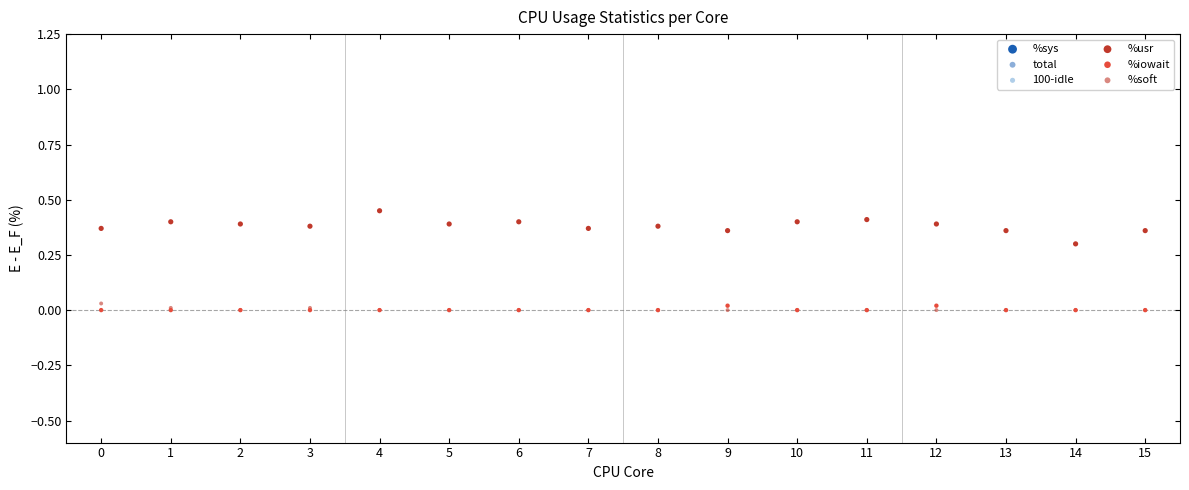

Which series contains the lowest Y value?

%iowait